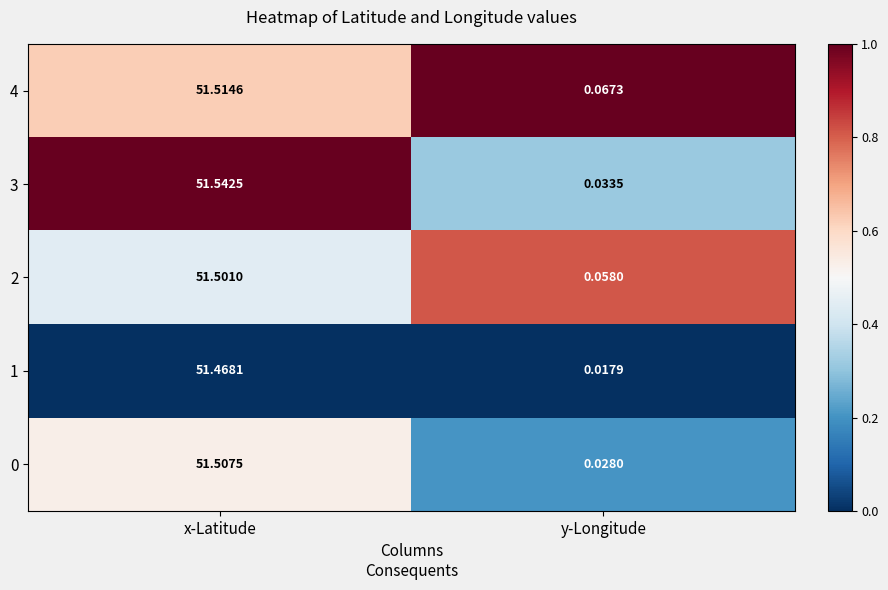

Rank the categories by 2 value from highest to lowest.

x-Latitude, y-Longitude